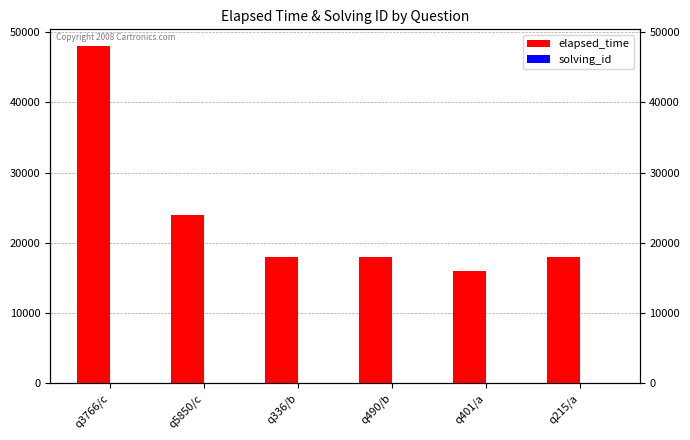

Reading left to right, extract all data points from this chart.

elapsed_time: q3766/c=48000	q5850/c=24000	q336/b=18000	q490/b=18000	q401/a=16000	q215/a=18000
solving_id: q3766/c=1	q5850/c=2	q336/b=3	q490/b=4	q401/a=5	q215/a=6